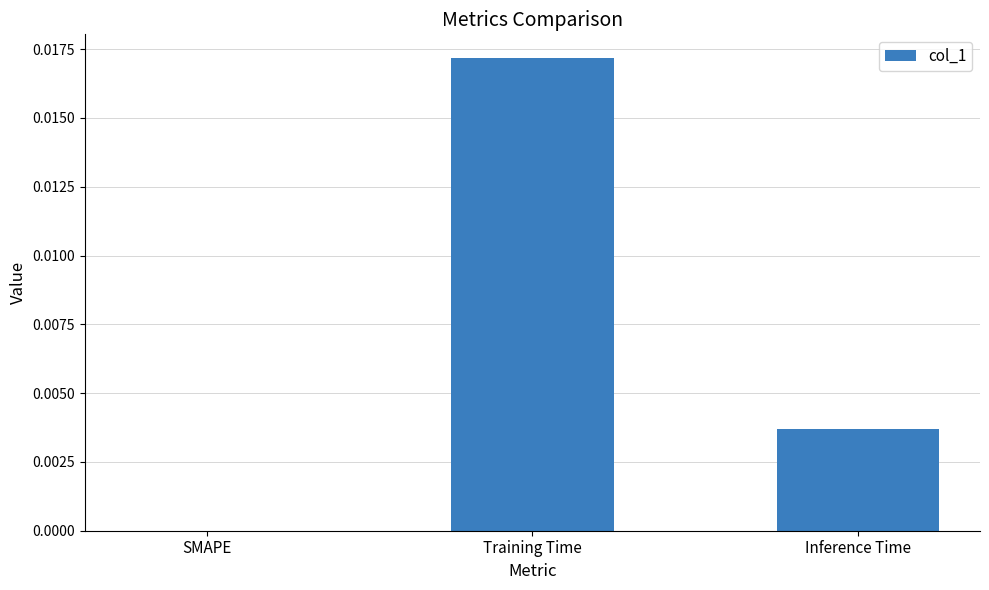

Is it true that the value at SMAPE is 0.0?

True